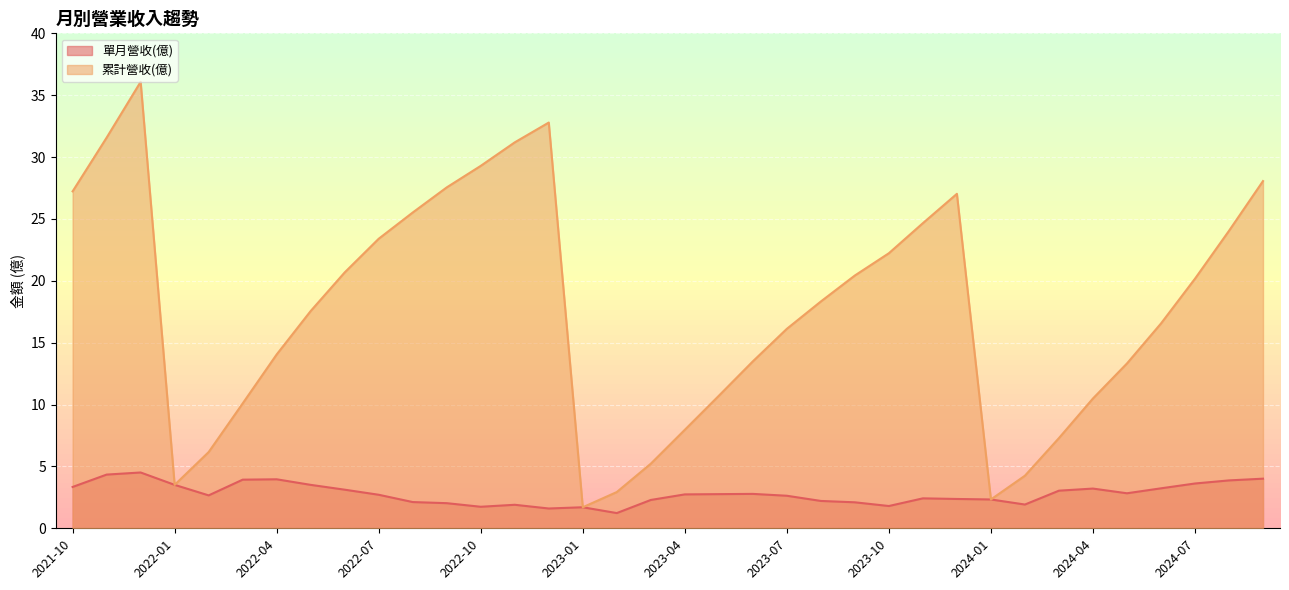

How many lines are shown in the chart?

2